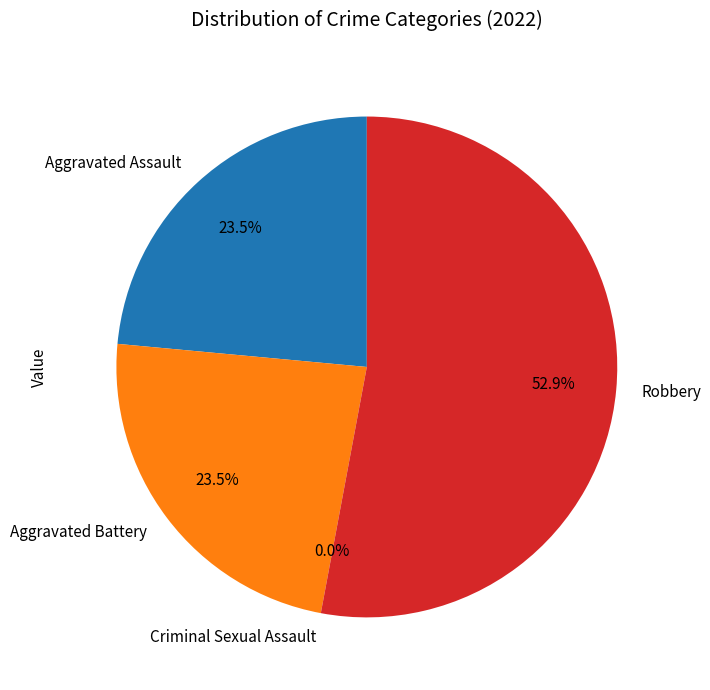

Rank the categories by value from highest to lowest.

Robbery, Aggravated Assault, Aggravated Battery, Criminal Sexual Assault